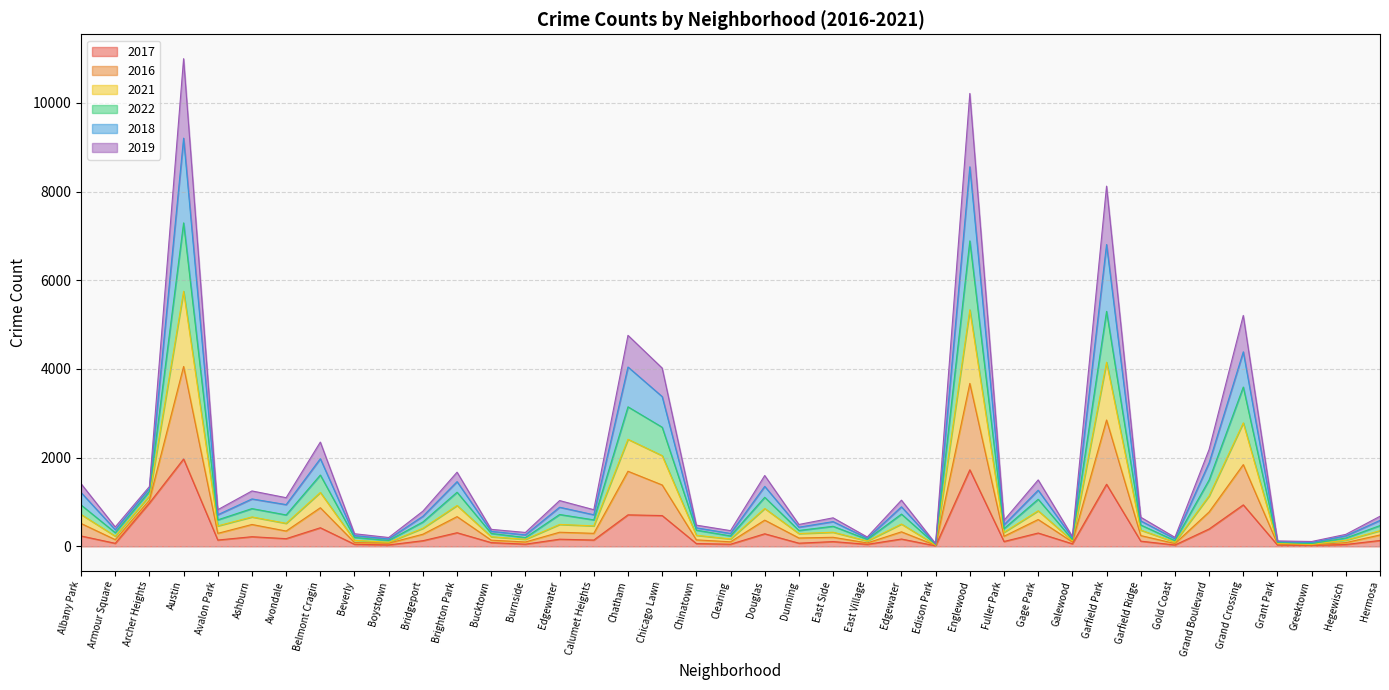

True or false: 2017 and 2022 intersect in this chart.

False